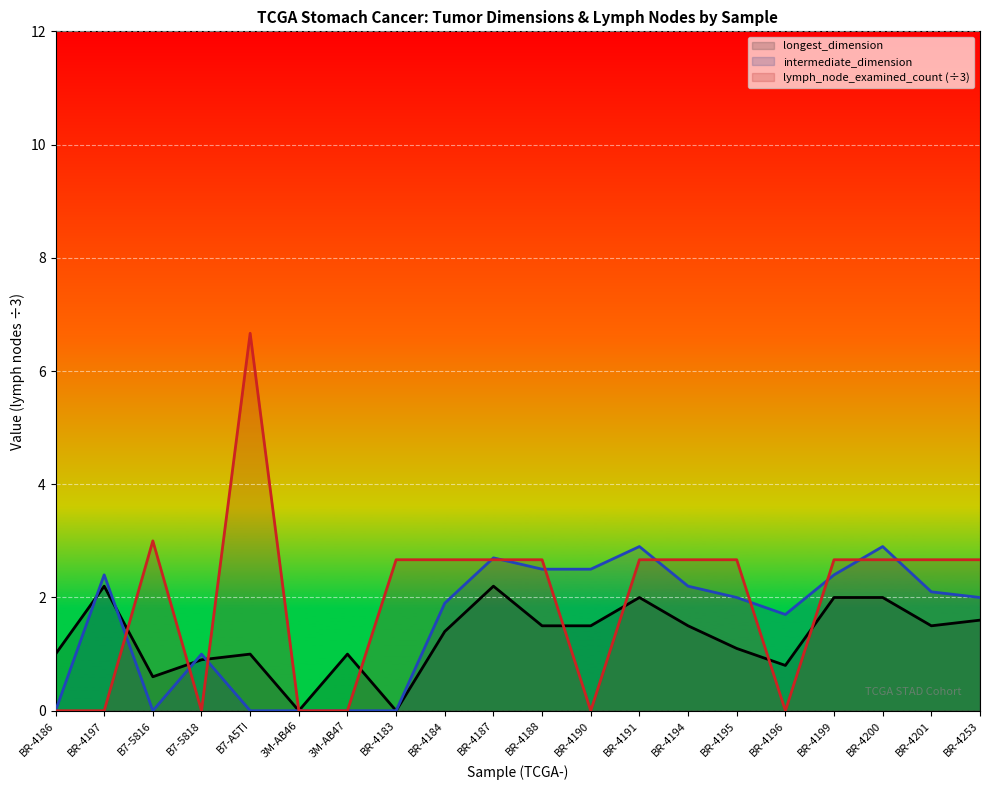

Reading left to right, what are all the values shown in this chart?

longest_dimension: BR-4186=1.0	BR-4197=2.2	B7-5816=0.6	B7-5818=0.9	B7-A5TI=1.0	3M-AB46=0.0	3M-AB47=1.0	BR-4183=0.0	BR-4184=1.4	BR-4187=2.2	BR-4188=1.5	BR-4190=1.5	BR-4191=2.0	BR-4194=1.5	BR-4195=1.1	BR-4196=0.8	BR-4199=2.0	BR-4200=2.0	BR-4201=1.5	BR-4253=1.6
intermediate_dimension: BR-4186=0.0	BR-4197=2.4	B7-5816=0.0	B7-5818=1.0	B7-A5TI=0.0	3M-AB46=0.0	3M-AB47=0.0	BR-4183=0.0	BR-4184=1.9	BR-4187=2.7	BR-4188=2.5	BR-4190=2.5	BR-4191=2.9	BR-4194=2.2	BR-4195=2.0	BR-4196=1.7	BR-4199=2.4	BR-4200=2.9	BR-4201=2.1	BR-4253=2.0
lymph_node_examined_count (÷3): BR-4186=0.0	BR-4197=0.0	B7-5816=3.0	B7-5818=0.0	B7-A5TI=6.7	3M-AB46=0.0	3M-AB47=0.0	BR-4183=2.7	BR-4184=2.7	BR-4187=2.7	BR-4188=2.7	BR-4190=0.0	BR-4191=2.7	BR-4194=2.7	BR-4195=2.7	BR-4196=0.0	BR-4199=2.7	BR-4200=2.7	BR-4201=2.7	BR-4253=2.7